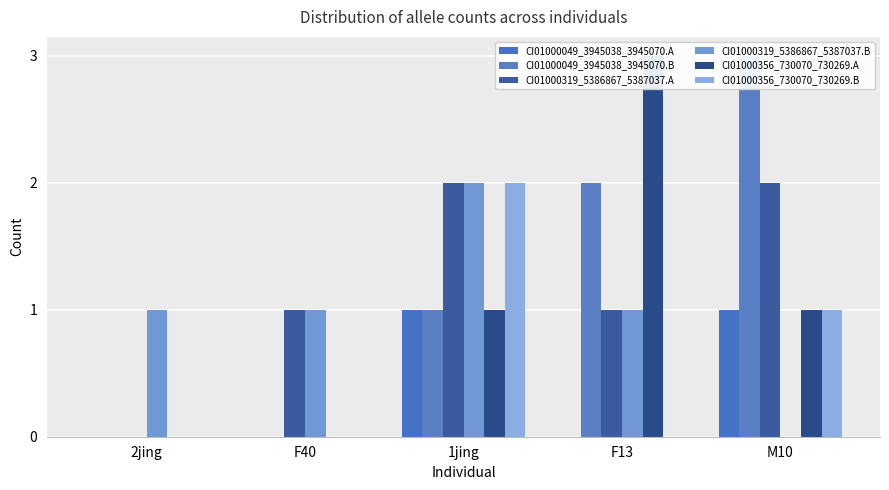

Read the CI01000049_3945038_3945070.B value at M10.

3